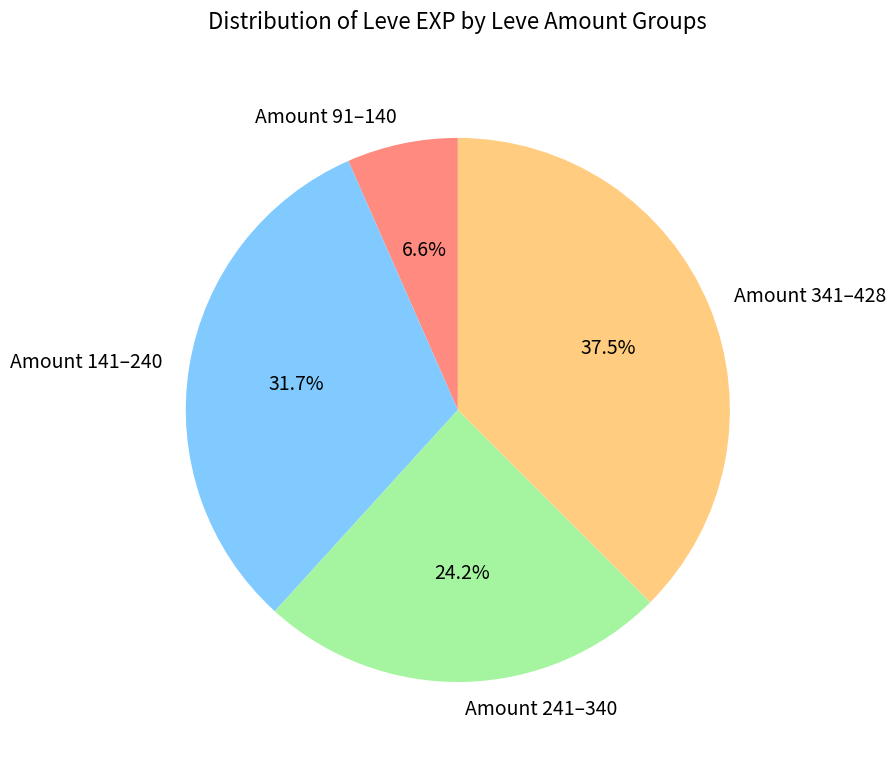

Which has a higher value, Amount 141–240 or Amount 241–340?

Amount 141–240